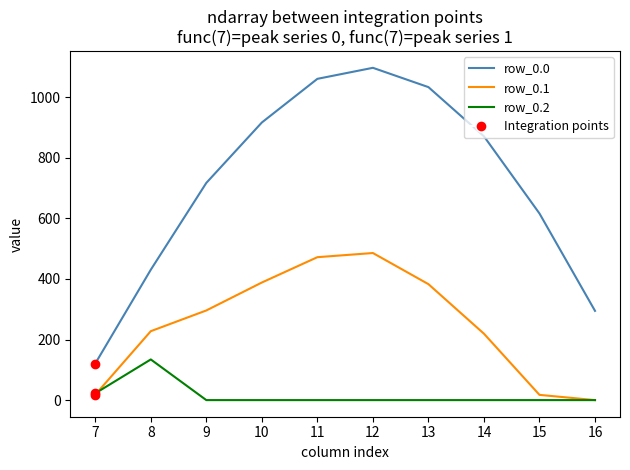

At which category is the sum across all series the highest?

12